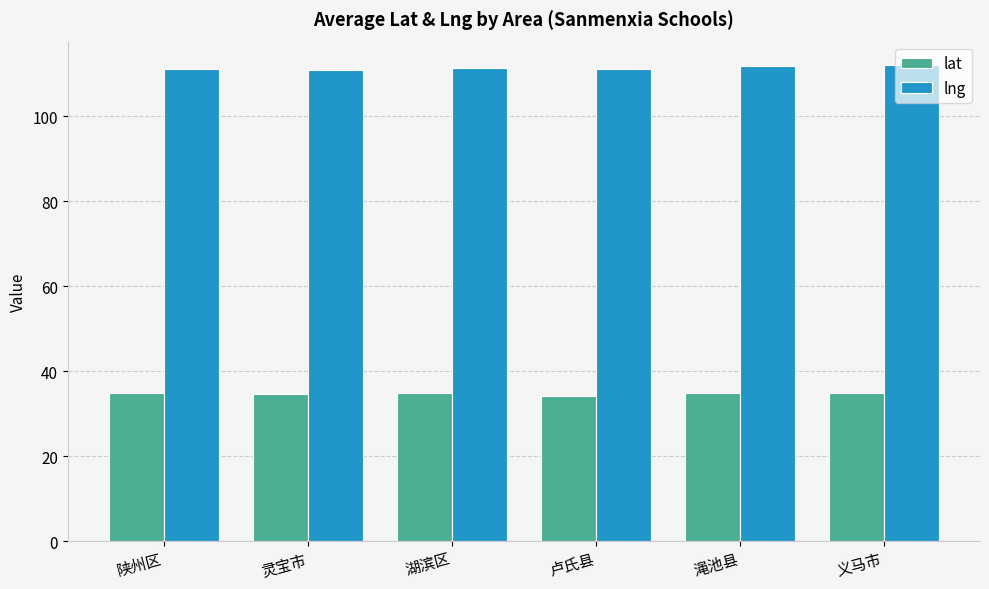

What is the total value across all series at 湖滨区?

146.0